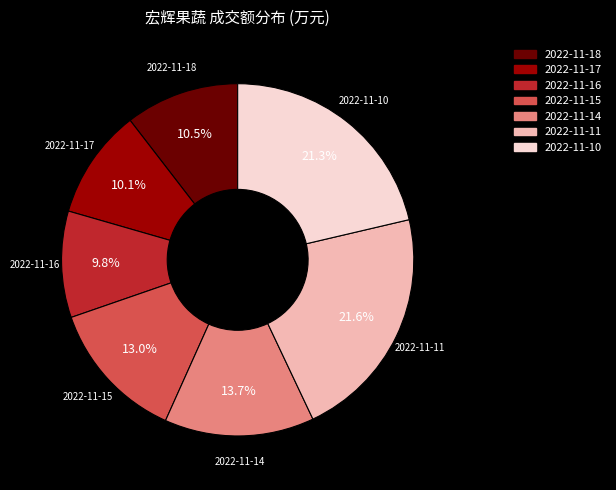

Is there any slice that represents more than half of the pie?

No